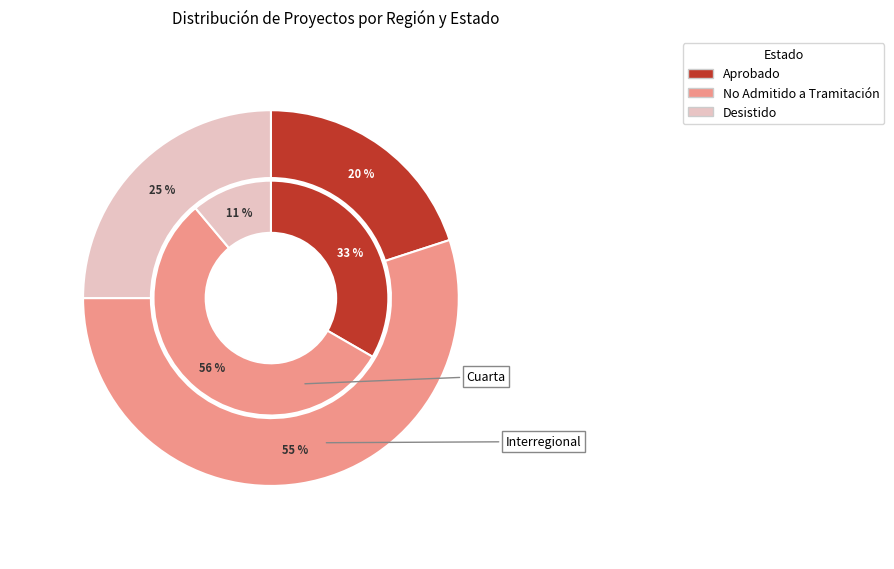

True or false: Interregional-2 accounts for 14% of the total.

True